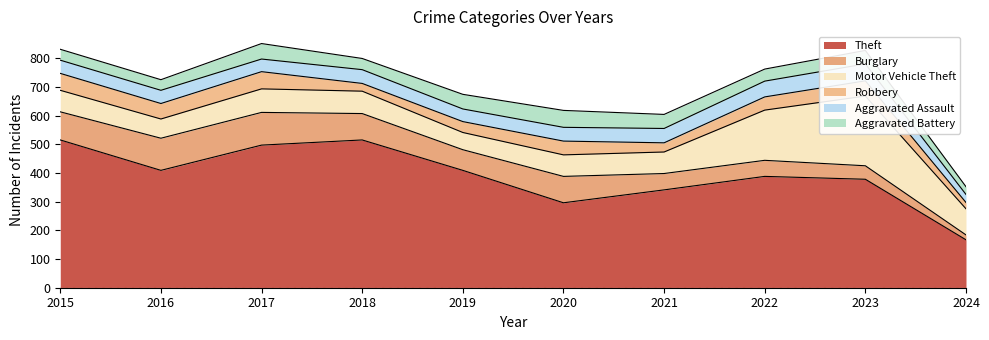

What are all the series names shown in the legend?

Theft, Burglary, Motor Vehicle Theft, Robbery, Aggravated Assault, Aggravated Battery